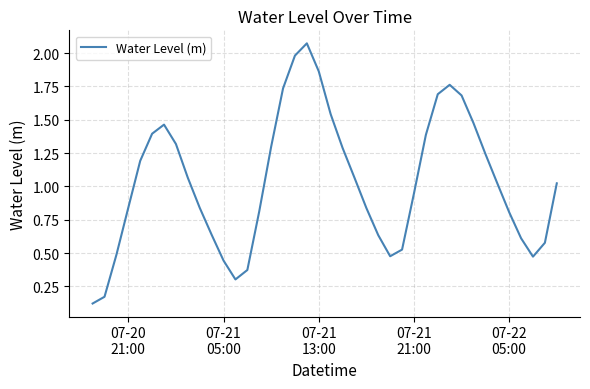

What is the difference between the maximum and minimum values?

2.0